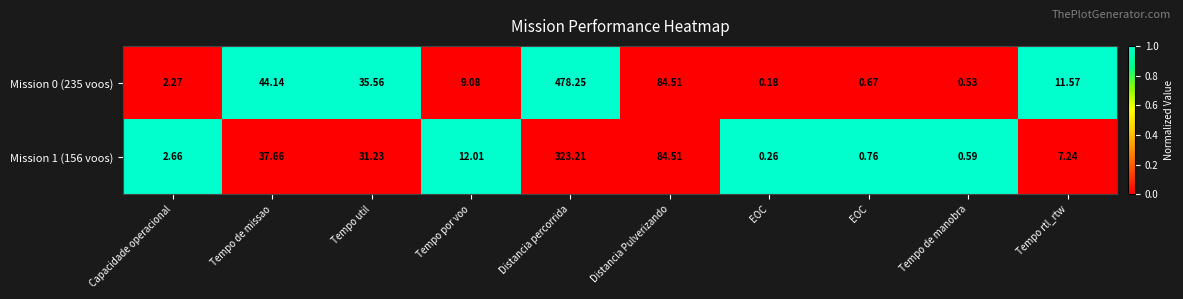

At which category is the sum across all series the highest?

Distancia percorrida